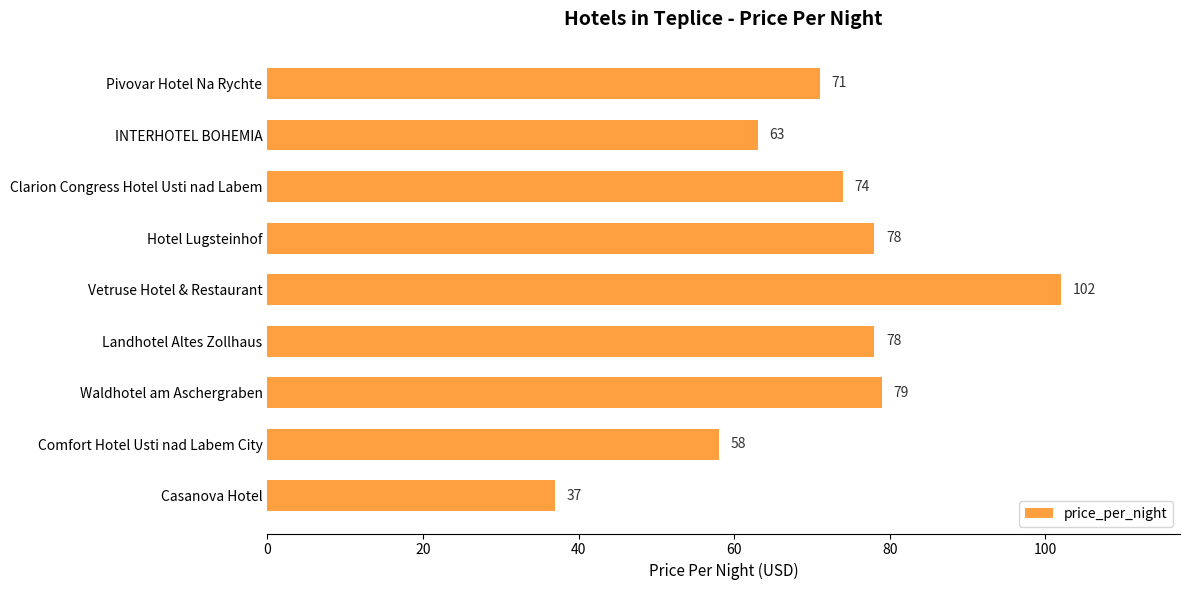

At which category does the chart reach its minimum across all series?

Casanova Hotel